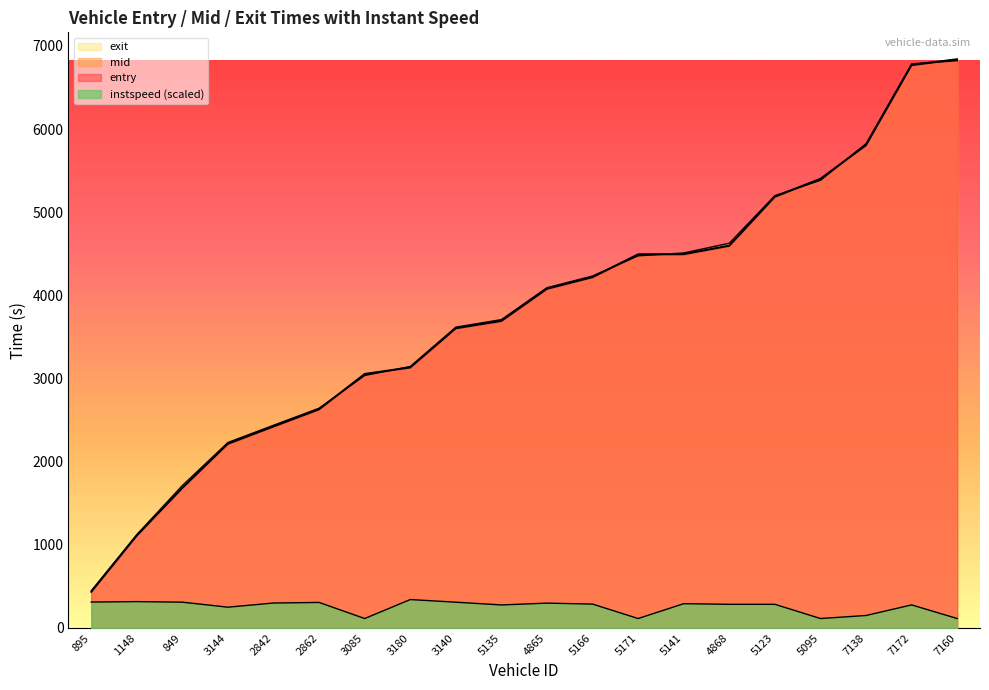

How many lines are shown in the chart?

4